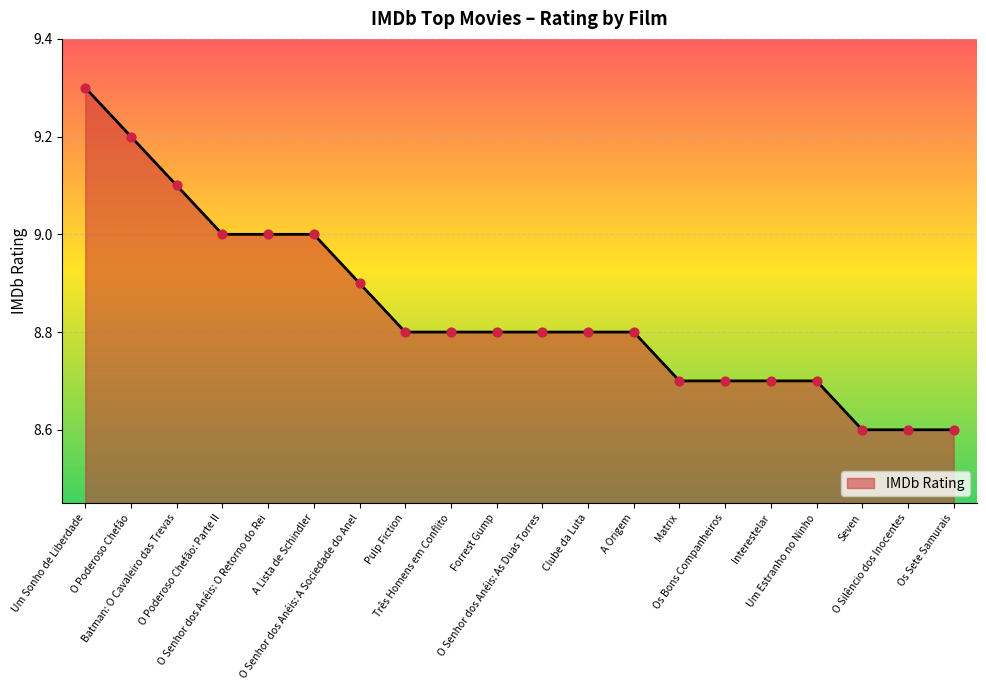

What is the change in value from O Poderoso Chefão: Parte II to O Senhor dos Anéis: As Duas Torres?

-0.2